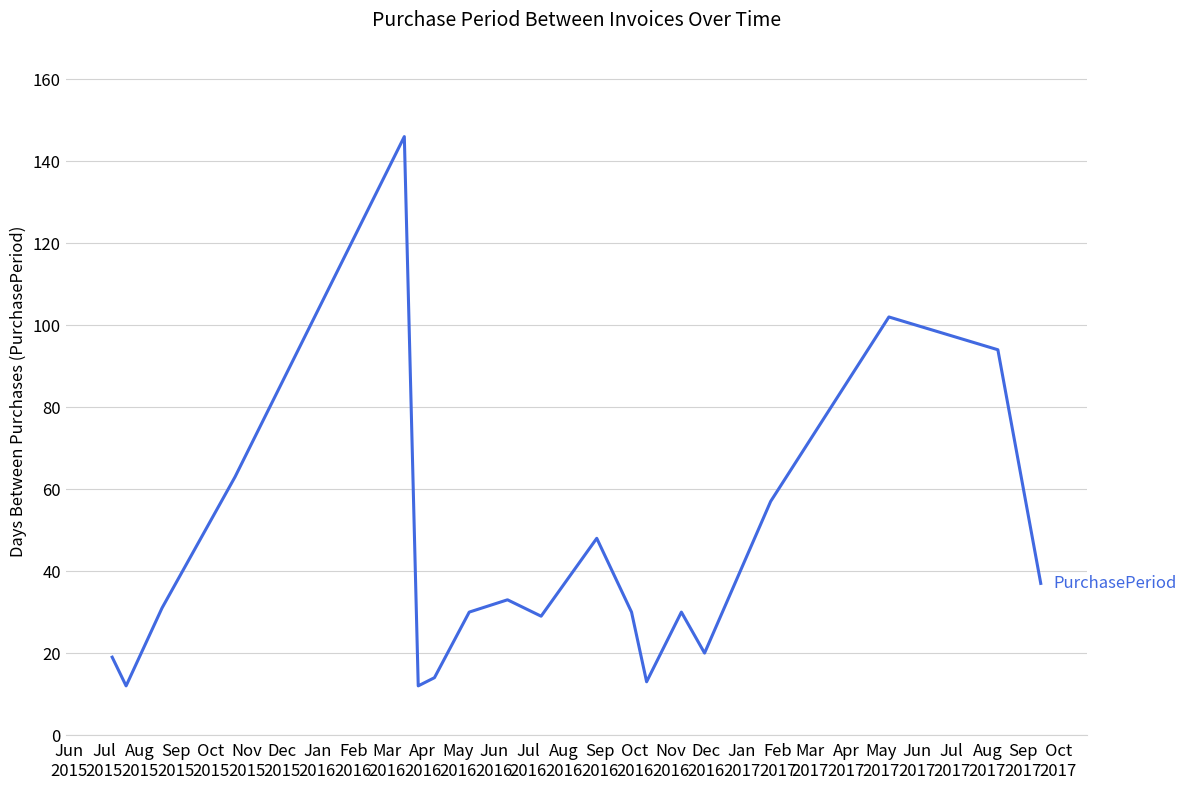

Reading right to left, transcribe all the data shown in this chart.

37	94	102	57	20	30	13	30	48	29	33	30	14	12	146	63	31	12	19